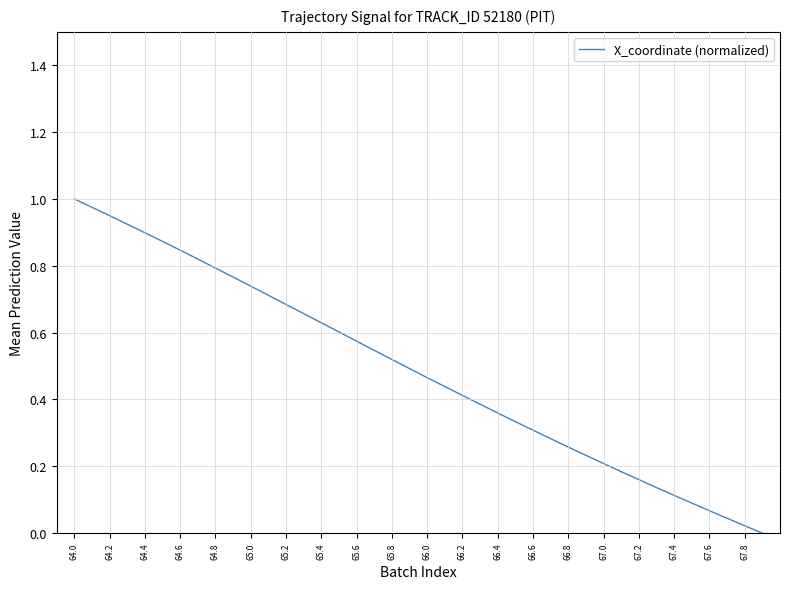

Where is the data nearest to the value 0?

39